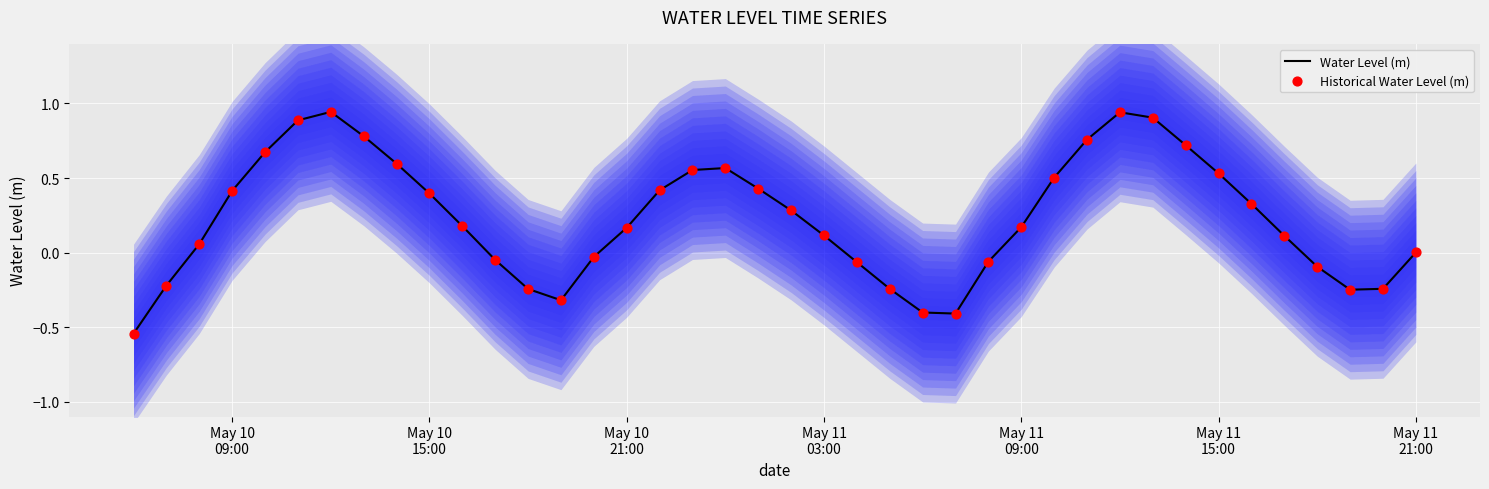

Which series has the widest spread of Y values?

Water Level (m)